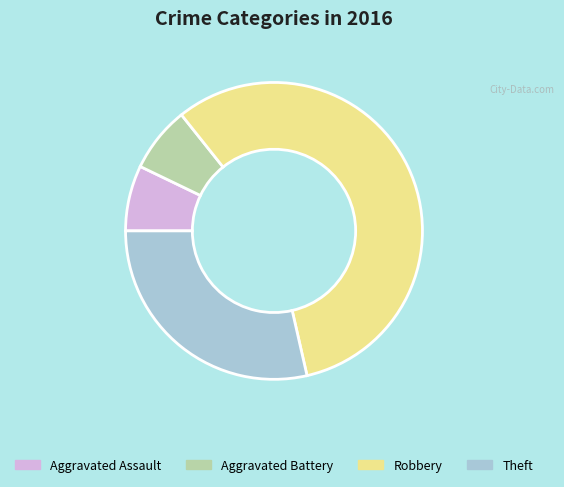

Approximately how many times larger is the value at Aggravated Battery compared to Aggravated Assault?

1.0